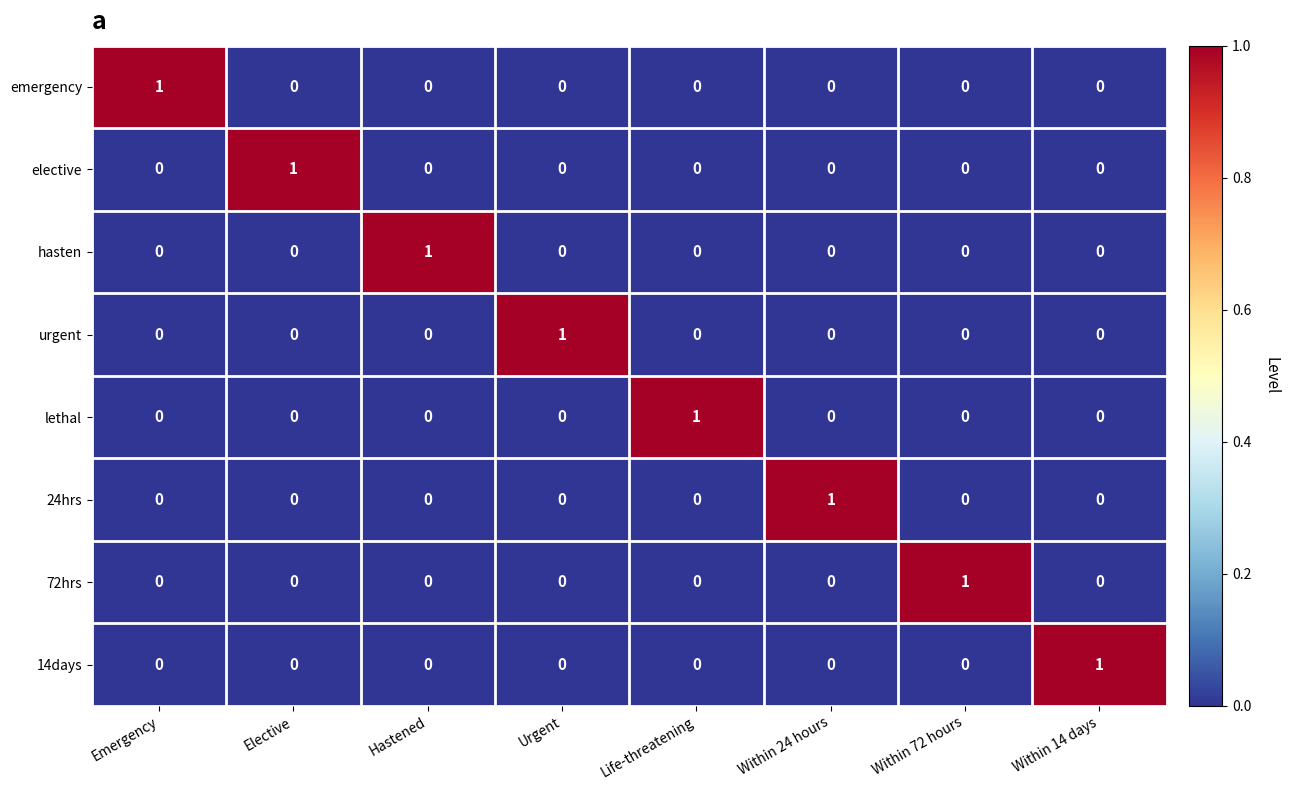

The value of lethal at Hastened is 1. True or false?

False